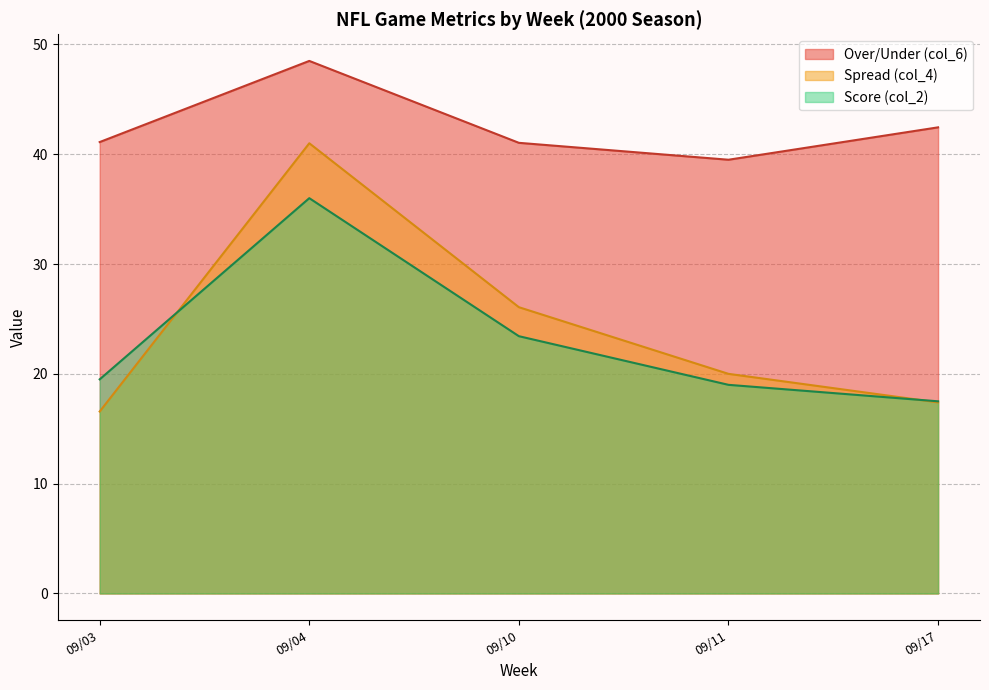

True or false: Over/Under (col_6) and Score (col_2) cross at least once.

False